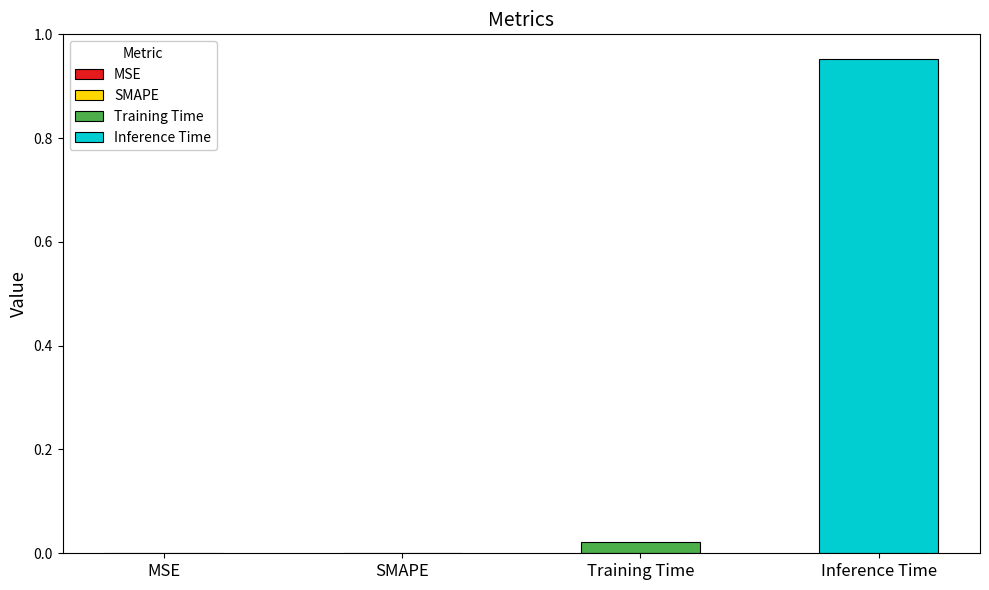

Count the number of categories in the chart.

4